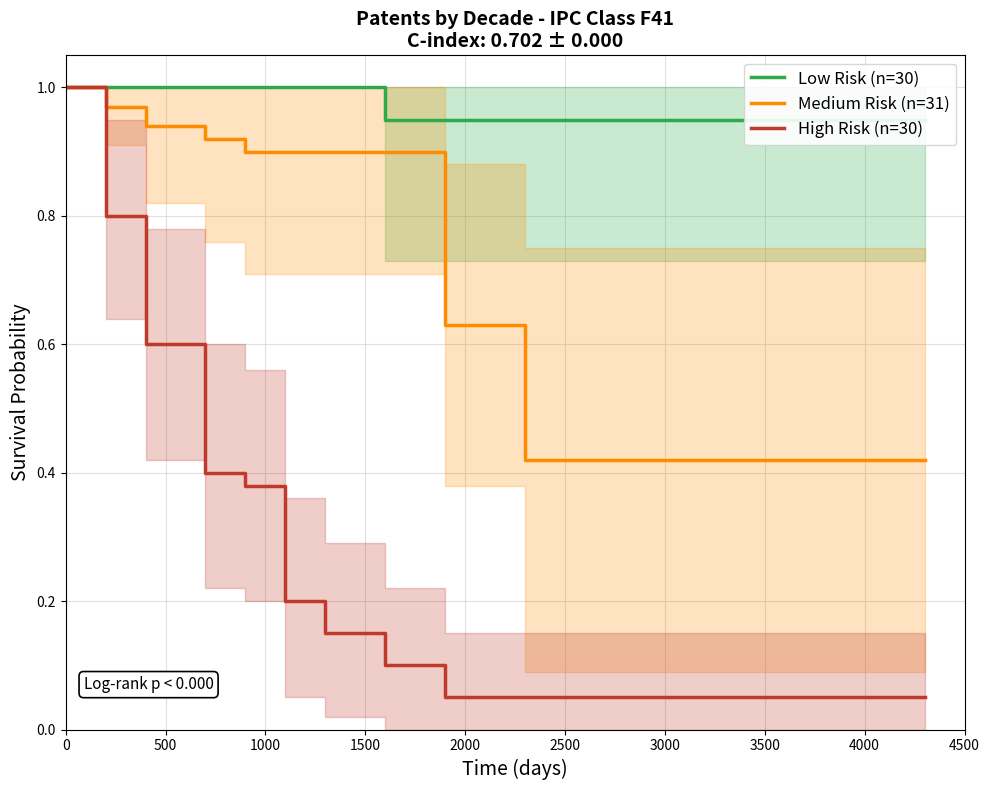

At how many categories does at least one series exceed 0?

20